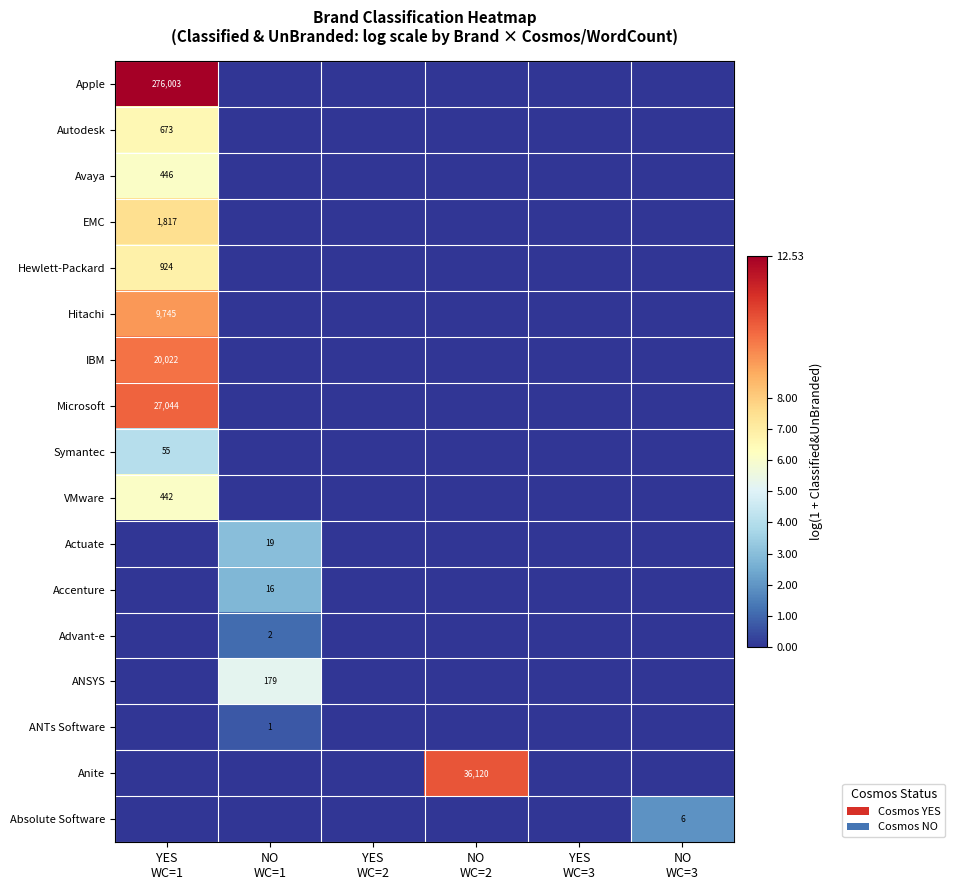

Rank the categories by Actuate value from highest to lowest.

NO WC=1, YES WC=1, YES WC=2, NO WC=2, YES WC=3, NO WC=3